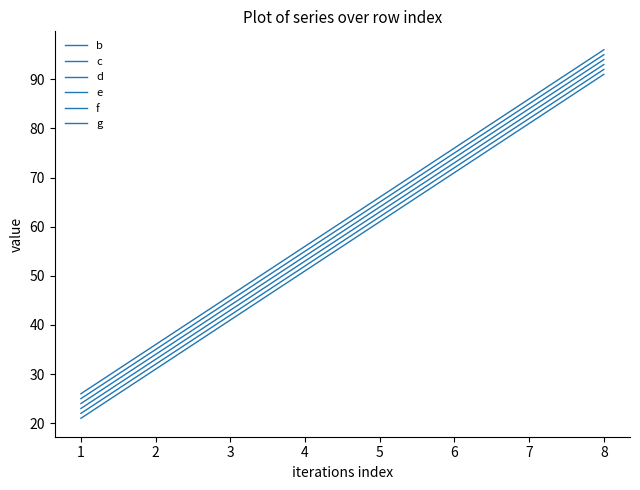

How many lines are shown in the chart?

6